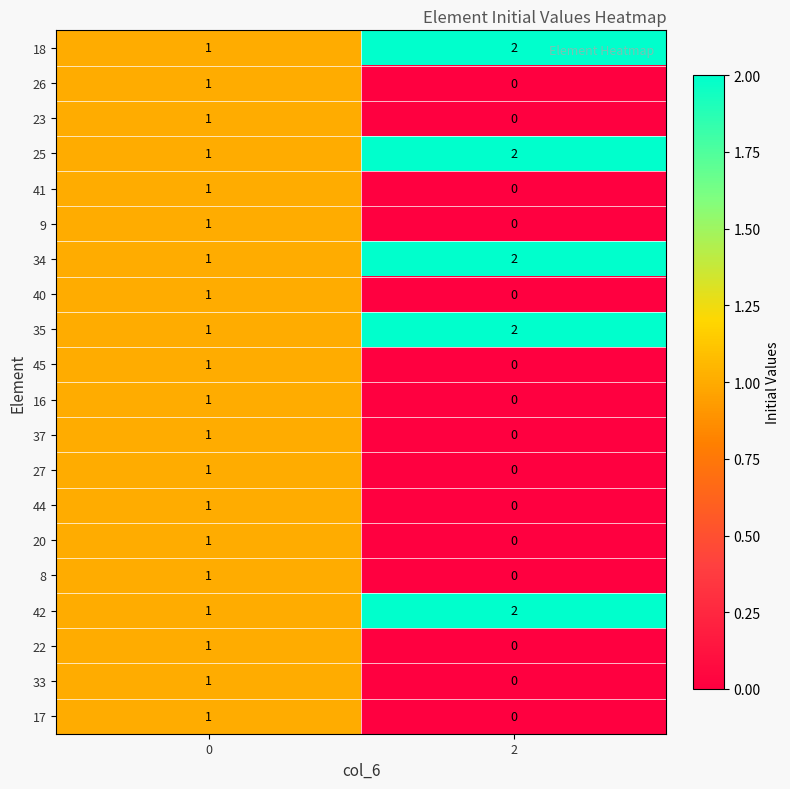

Is the value of 20 at 2 greater than the value of 8 at 0?

No